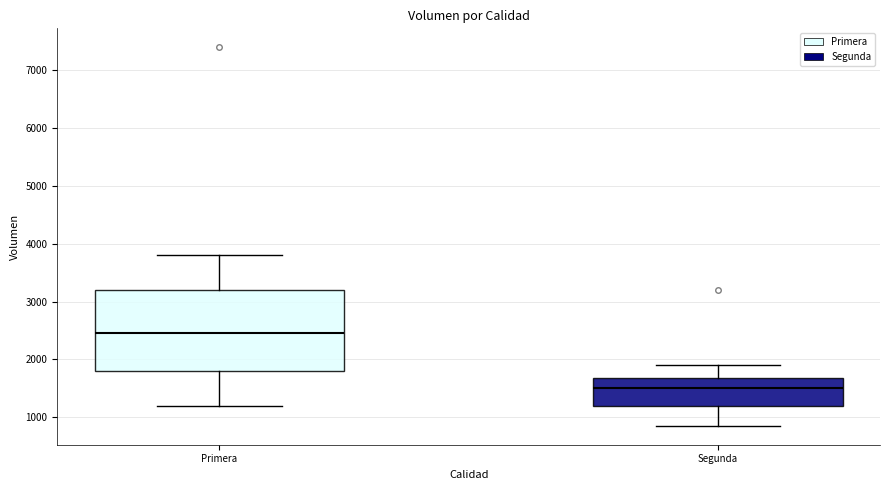

Reading left to right, transcribe this box plot: for each box, give where its median line is, the range the box spans, and where its two whiskers end, as read against the y-axis. The values are not printed on the chart, so give them approximately, as read against the axis.

Primera: median 2500, box 1800 to 3200, whiskers 1200 to 3800
Segunda: median 1500, box 1200 to 1700, whiskers 900 to 1900